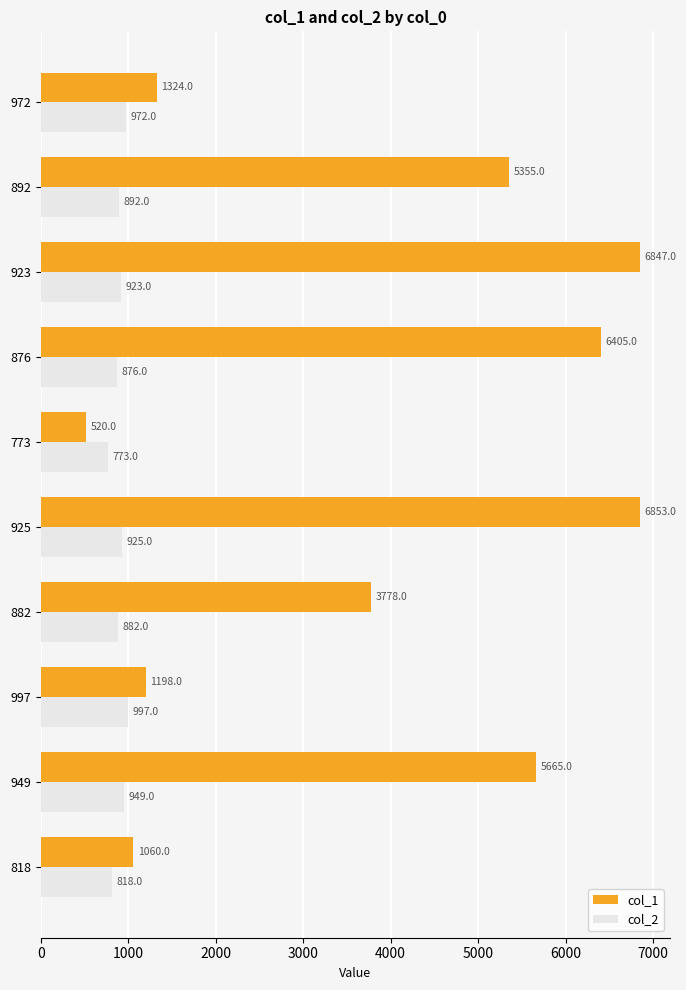

What are all the series names shown in the legend?

col_1, col_2